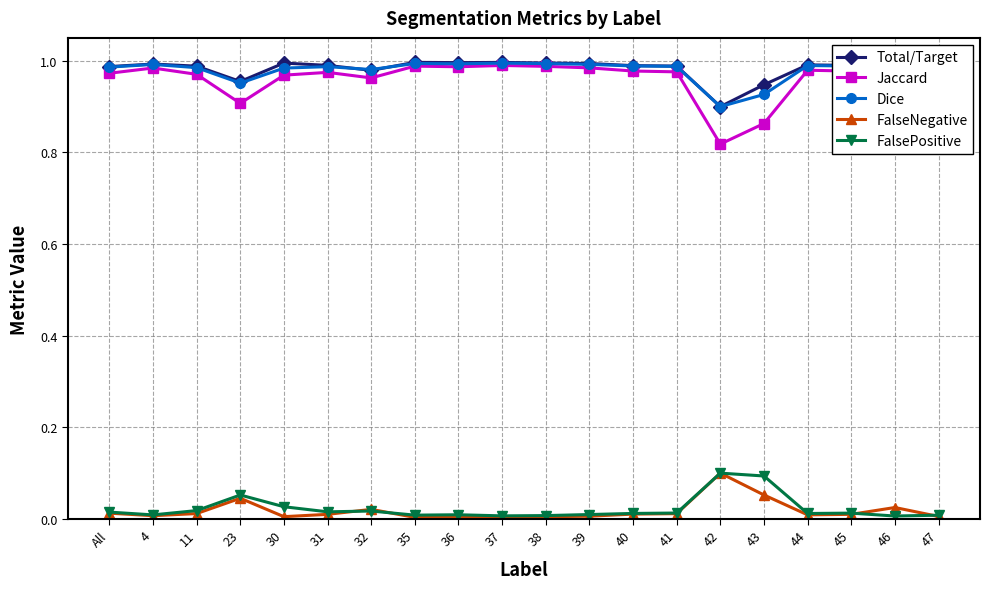

True or false: Jaccard and FalsePositive intersect in this chart.

False